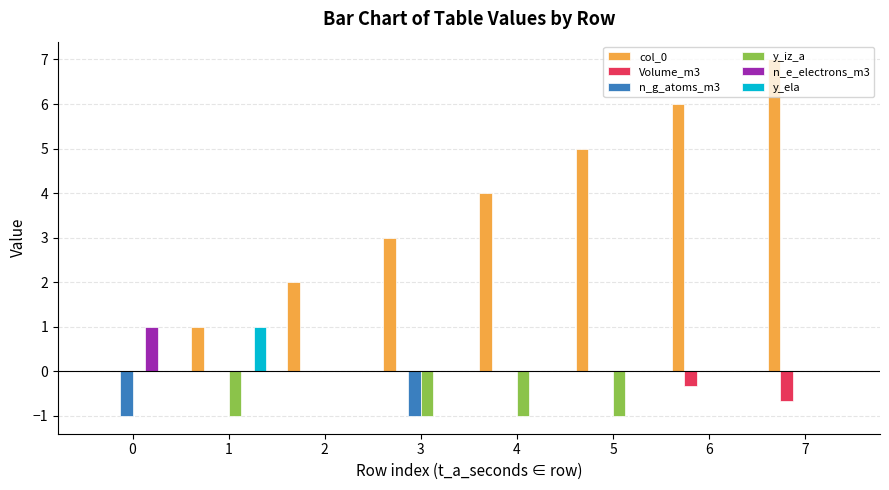

Count the n_e_electrons_m3 values in the range 0 to 1.

8